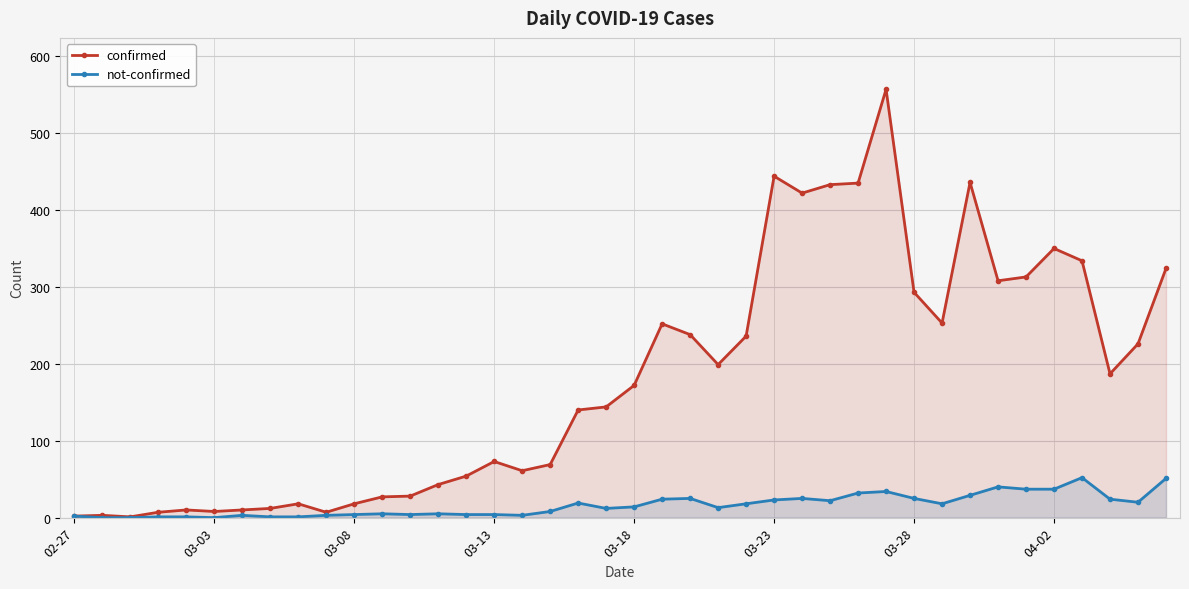

Reading right to left, what are all the values shown in this chart?

confirmed: 324	226	187	334	350	313	308	436	253	293	557	435	433	422	444	236	199	238	252	172	144	140	69	61	73	54	43	28	27	18	7	18	12	10	8	10	7	1	3	2
not-confirmed: 51	20	24	52	37	37	40	29	18	25	34	32	22	25	23	18	13	25	24	14	12	19	8	3	4	4	5	4	5	4	3	1	1	3	0	1	1	0	0	2